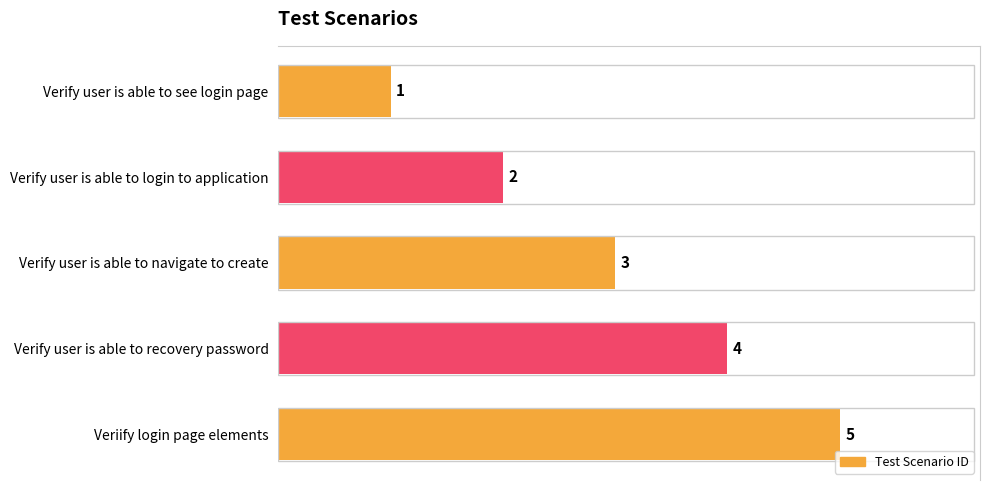

At which label is the value closest to 3?

Verify user is able to navigate to create